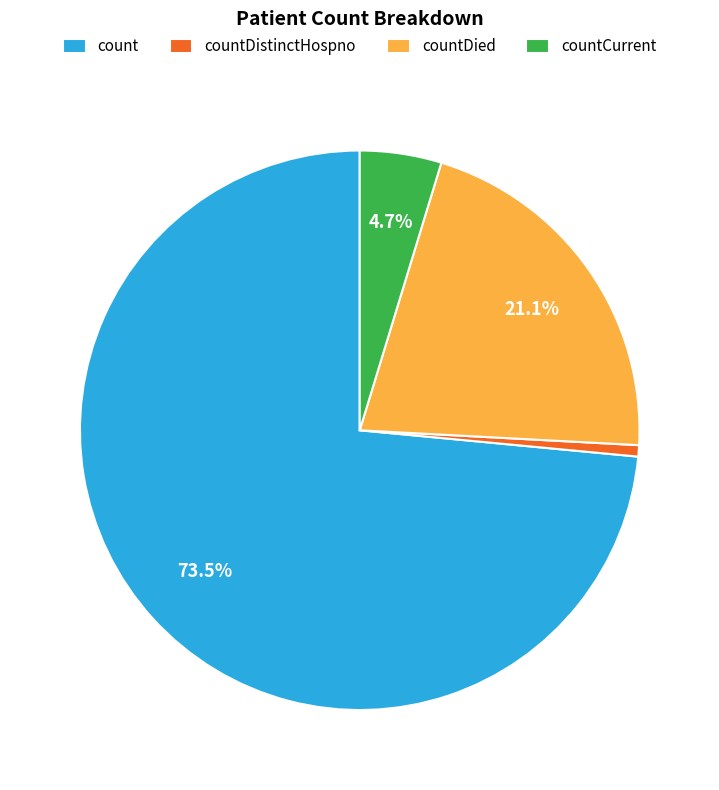

What is the largest slice in the pie chart?

count